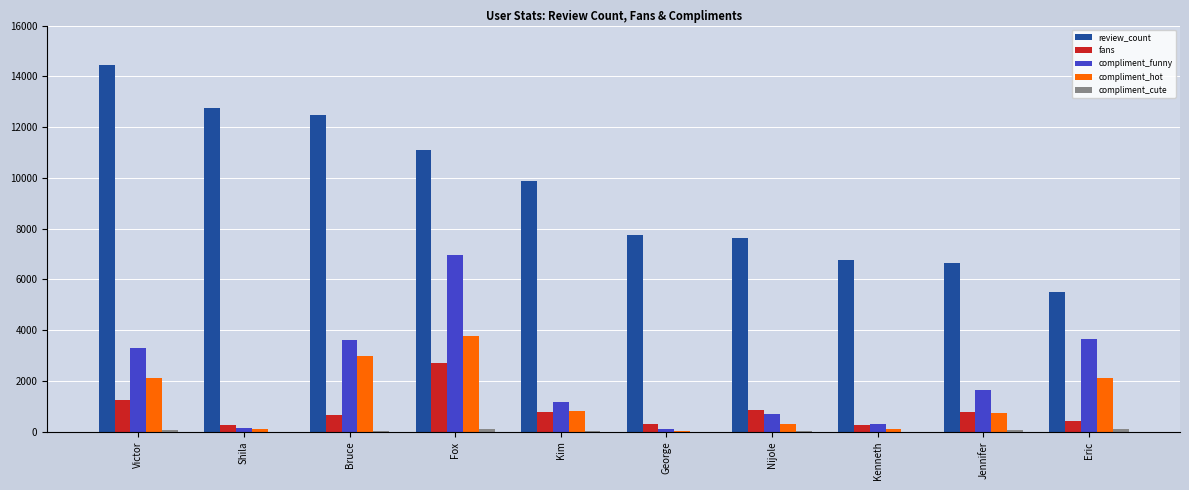

What is the spread (max minus min) of values at Bruce?

12464